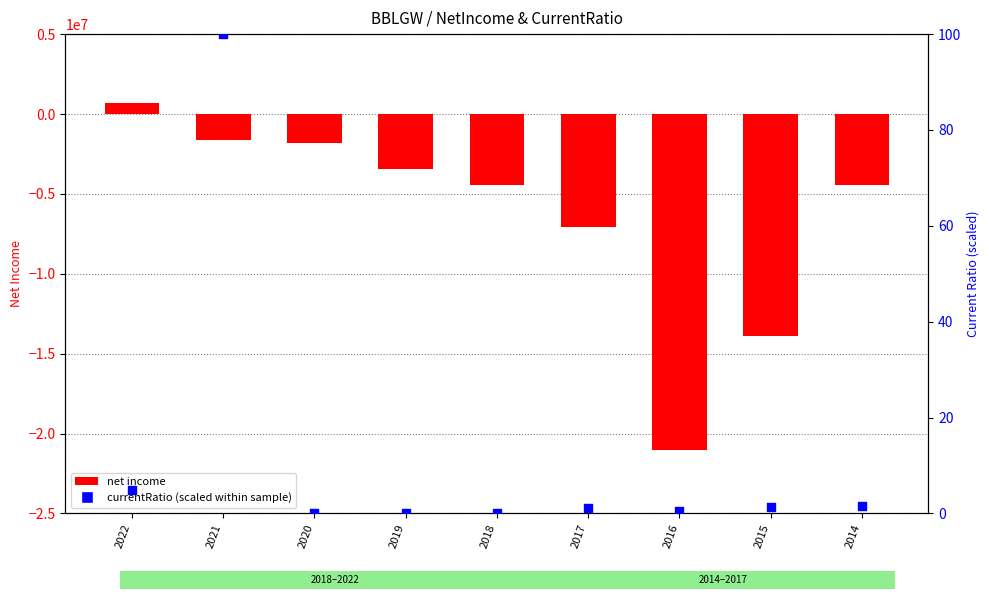

Which series contains the highest Y value?

net income